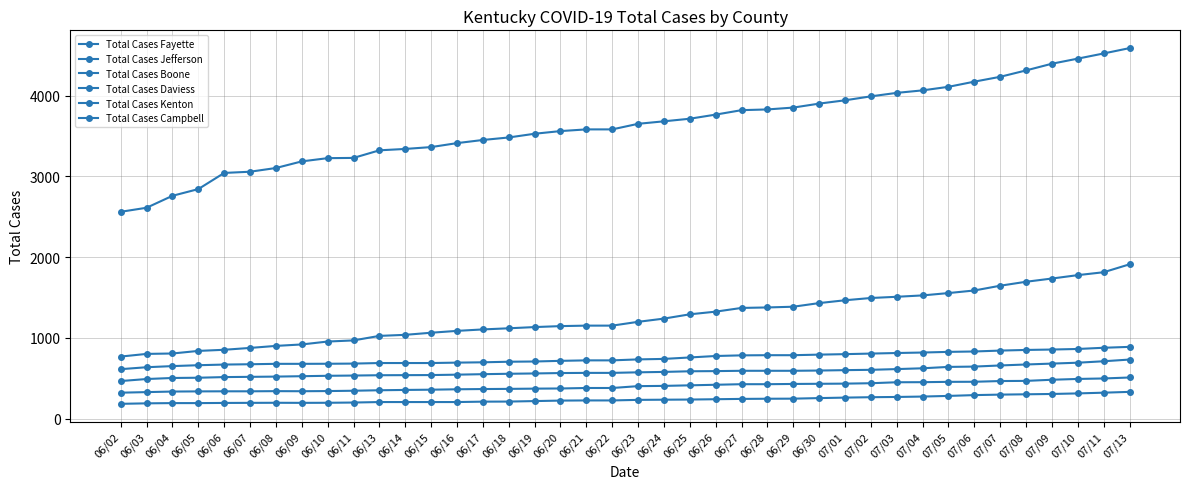

How many data points in Total Cases Daviess are less than 404?

20